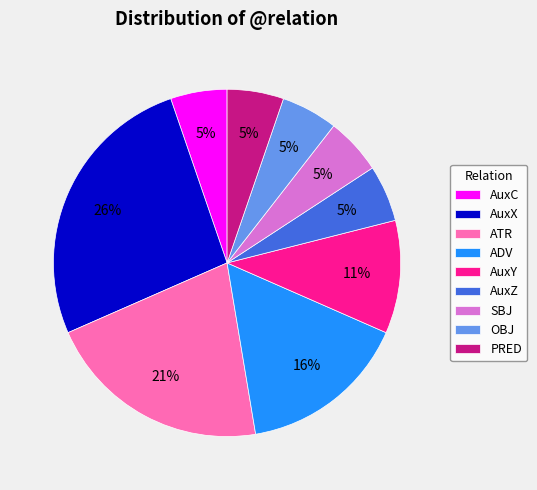

What is the ratio of the value at AuxC to the value at PRED?

1.0